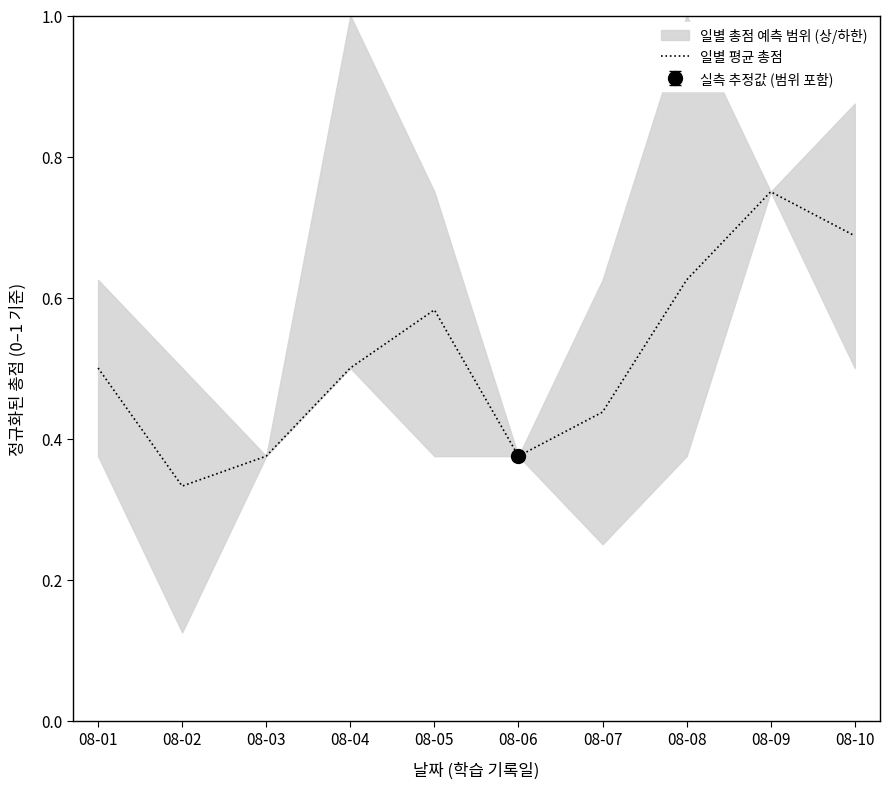

Rank the categories by value from highest to lowest.

08-09, 08-10, 08-08, 08-05, 08-01, 08-04, 08-07, 08-03, 08-06, 08-02